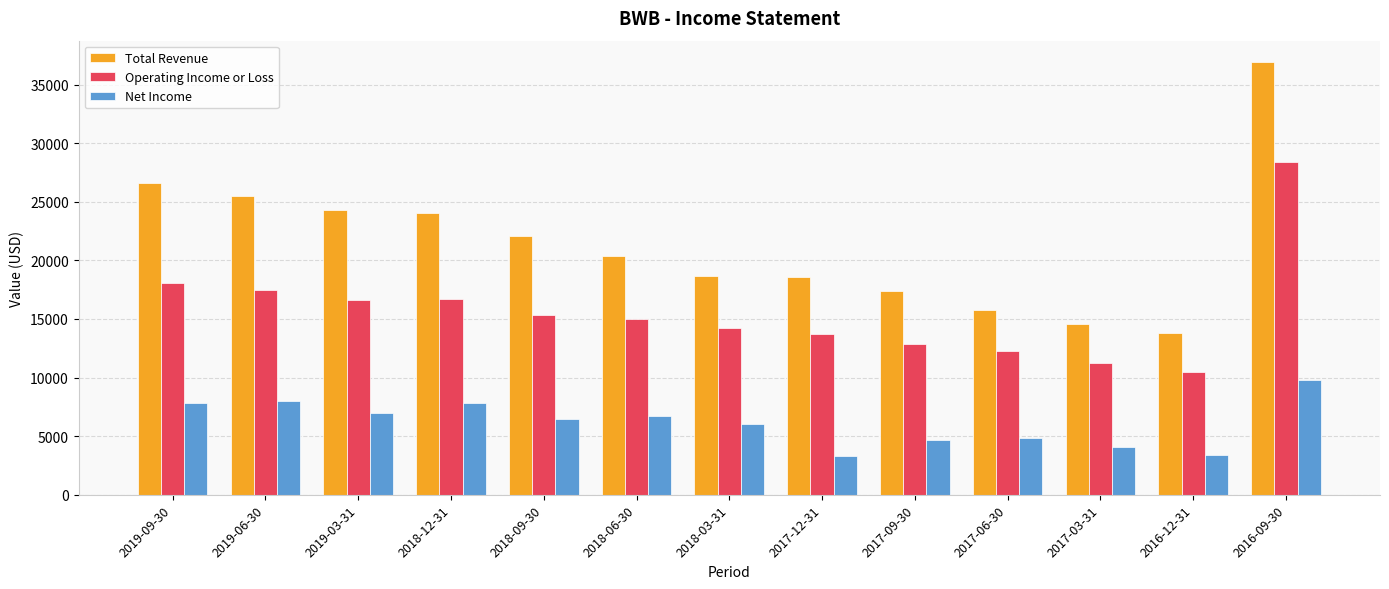

List the series in order of their overall mean, lowest first.

Net Income, Operating Income or Loss, Total Revenue